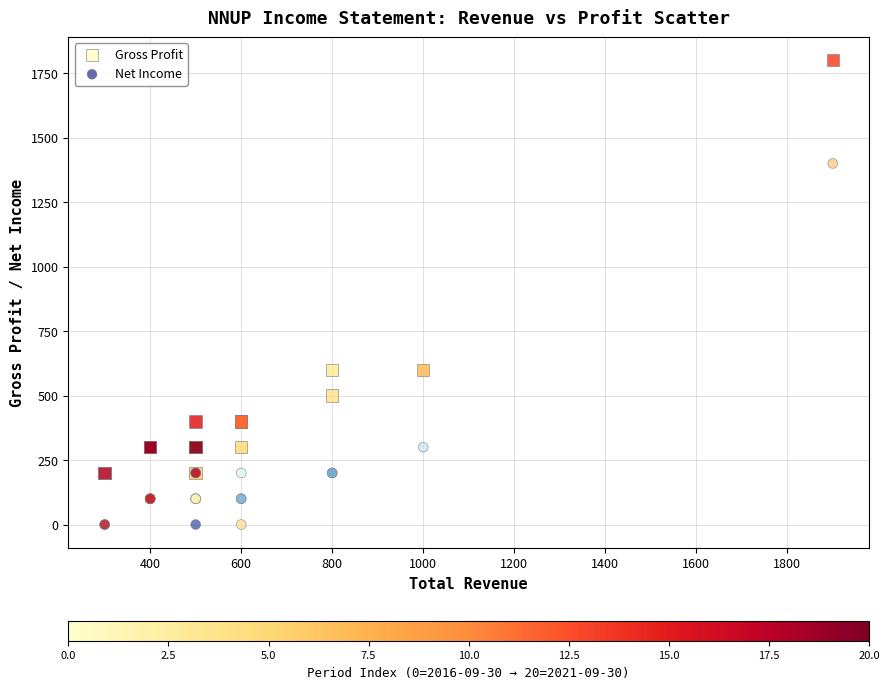

Which series has the widest spread of Y values?

Gross Profit